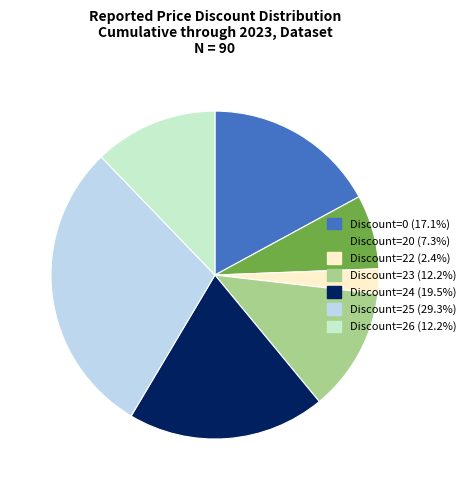

Does Discount=24 account for over 50% of the chart?

No